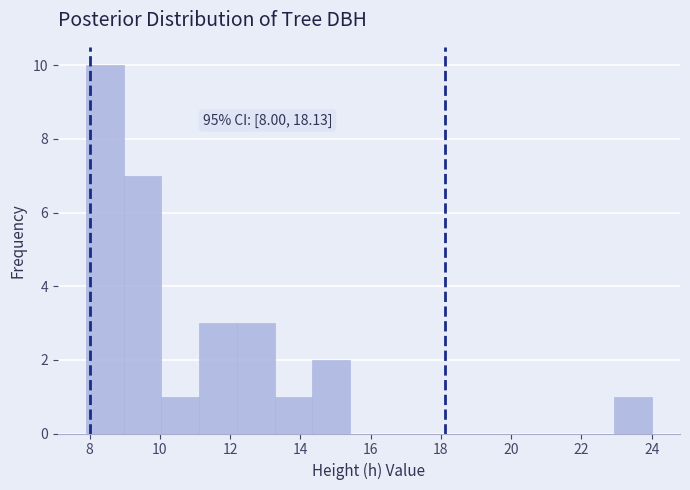

Over which range of the x-axis is the bar tallest?

8.0 to 9.0